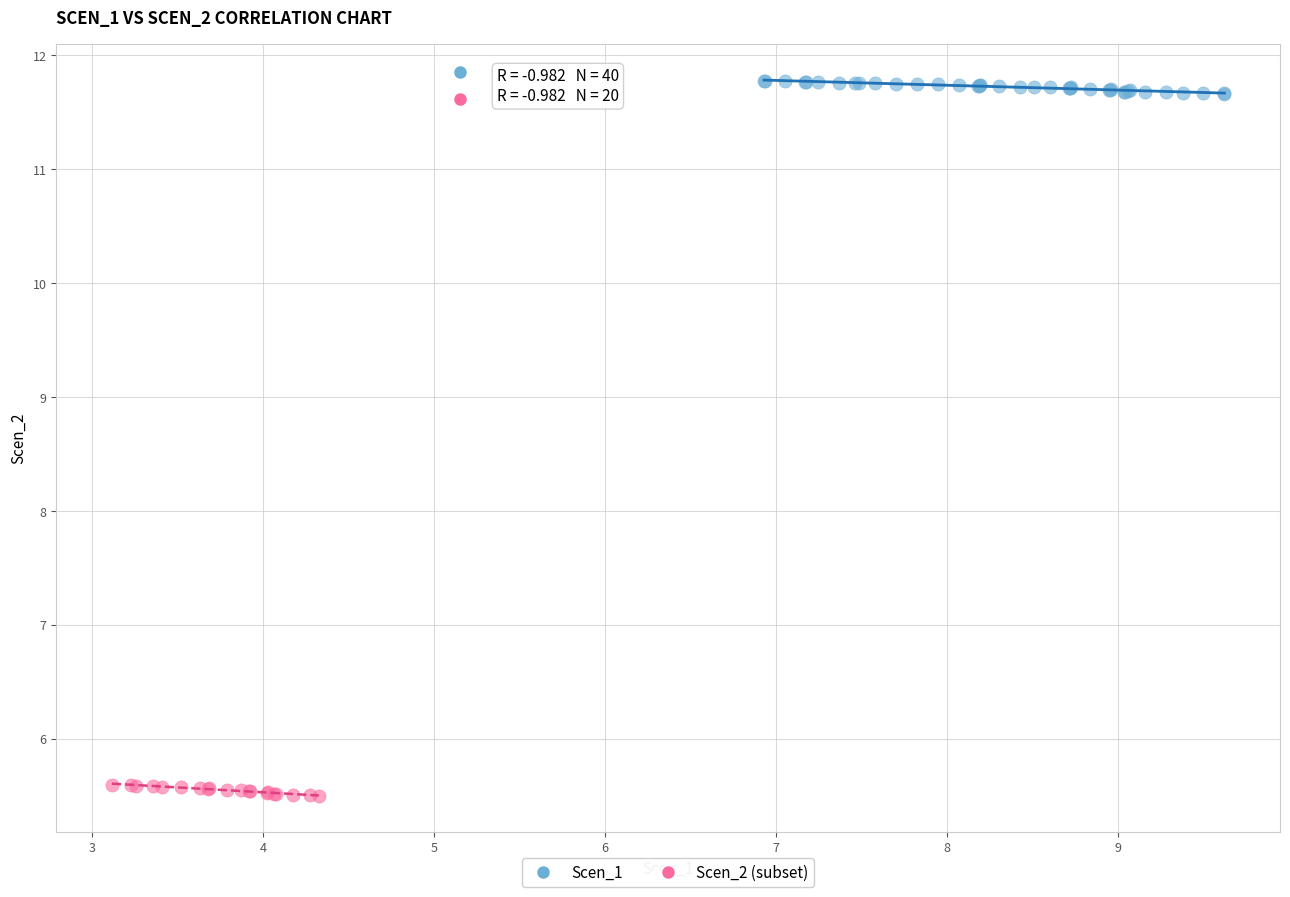

Which series reaches the minimum Y coordinate?

Scen_2 (subset)